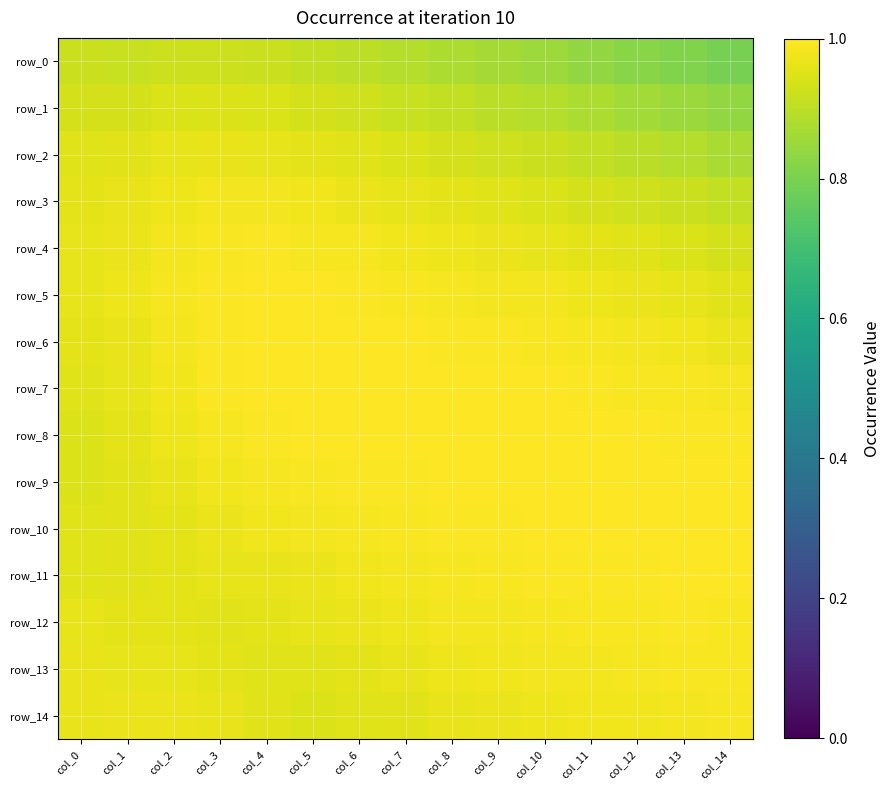

What is the difference between the highest and lowest values at col_3?

0.1